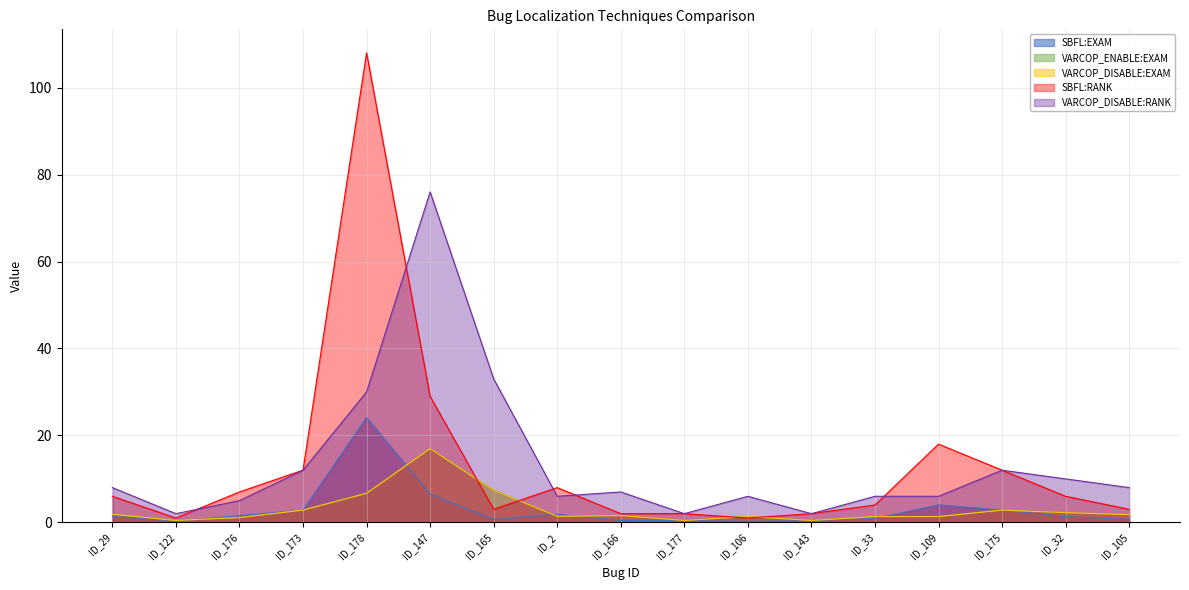

Reading left to right, list all the values displayed in this chart.

SBFL:EXAM: ID_29=1.4	ID_122=0.2	ID_176=1.6	ID_173=2.8	ID_178=24.1	ID_147=6.5	ID_165=0.7	ID_2=1.9	ID_166=0.4	ID_177=0.4	ID_106=0.2	ID_143=0.4	ID_33=0.9	ID_109=4.0	ID_175=2.8	ID_32=1.3	ID_105=0.7
VARCOP_ENABLE:EXAM: ID_29=1.9	ID_122=0.4	ID_176=1.1	ID_173=2.8	ID_178=6.7	ID_147=17.0	ID_165=7.4	ID_2=1.4	ID_166=1.6	ID_177=0.4	ID_106=1.3	ID_143=0.4	ID_33=1.3	ID_109=1.3	ID_175=2.8	ID_32=2.2	ID_105=1.8
VARCOP_DISABLE:EXAM: ID_29=1.9	ID_122=0.4	ID_176=1.1	ID_173=2.8	ID_178=6.7	ID_147=17.0	ID_165=7.4	ID_2=1.4	ID_166=1.6	ID_177=0.4	ID_106=1.3	ID_143=0.4	ID_33=1.3	ID_109=1.3	ID_175=2.8	ID_32=2.2	ID_105=1.8
SBFL:RANK: ID_29=6.0	ID_122=1.0	ID_176=7.0	ID_173=12.0	ID_178=108.0	ID_147=29.0	ID_165=3.0	ID_2=8.0	ID_166=2.0	ID_177=2.0	ID_106=1.0	ID_143=2.0	ID_33=4.0	ID_109=18.0	ID_175=12.0	ID_32=6.0	ID_105=3.0
VARCOP_DISABLE:RANK: ID_29=8.0	ID_122=2.0	ID_176=5.0	ID_173=12.0	ID_178=30.0	ID_147=76.0	ID_165=33.0	ID_2=6.0	ID_166=7.0	ID_177=2.0	ID_106=6.0	ID_143=2.0	ID_33=6.0	ID_109=6.0	ID_175=12.0	ID_32=10.0	ID_105=8.0